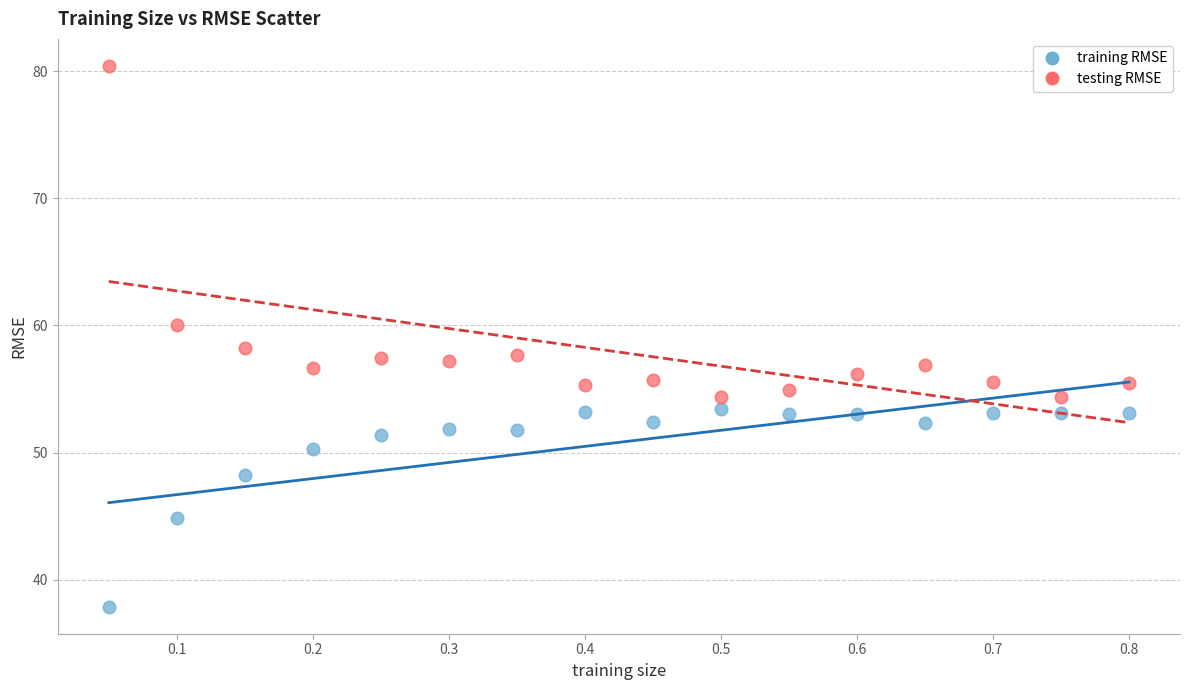

Across all data points, what is the range of X values (max minus min)?

0.8